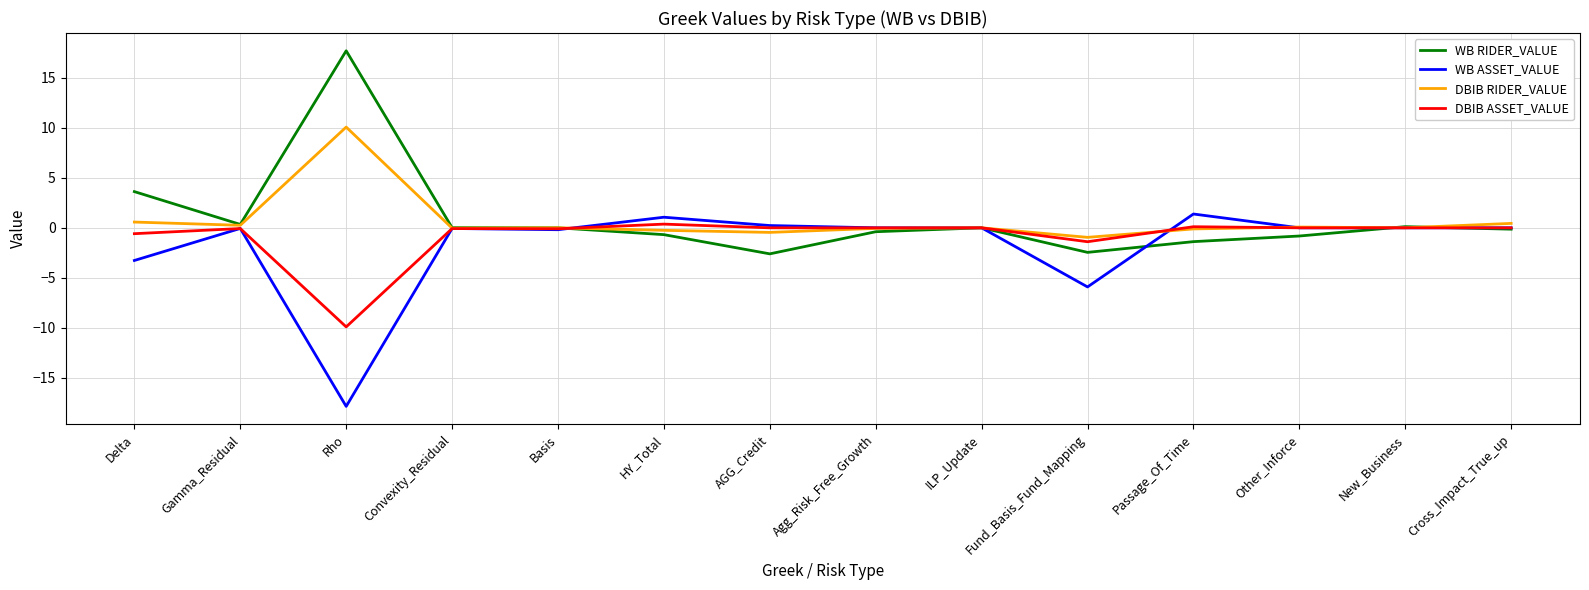

The DBIB ASSET_VALUE series shows 0.0 at New_Business. True or false?

True